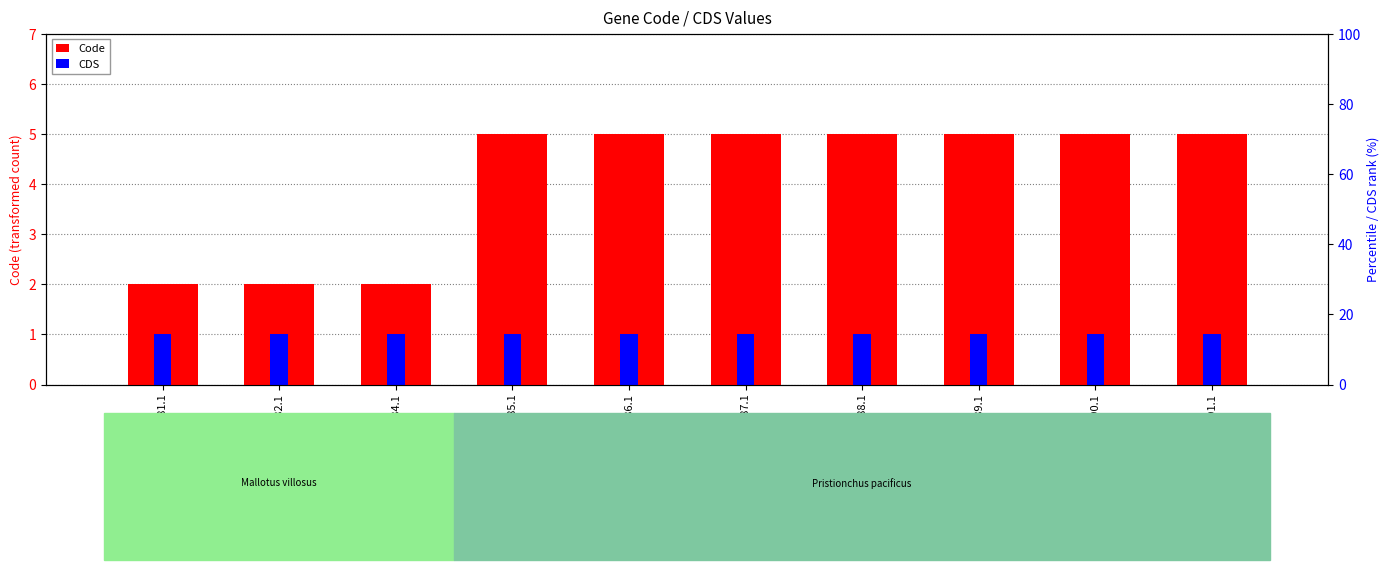

At how many categories does at least one series exceed 2?

7